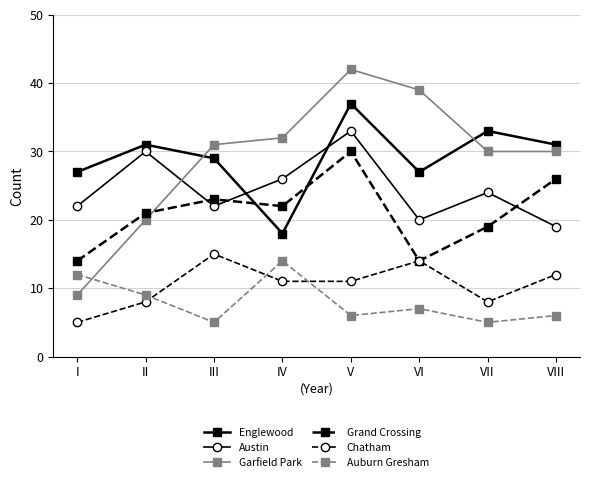

Reading left to right, extract all data points from this chart.

Englewood: 27	31	29	18	37	27	33	31
Austin: 22	30	22	26	33	20	24	19
Garfield Park: 9	20	31	32	42	39	30	30
Grand Crossing: 14	21	23	22	30	14	19	26
Chatham: 5	8	15	11	11	14	8	12
Auburn Gresham: 12	9	5	14	6	7	5	6